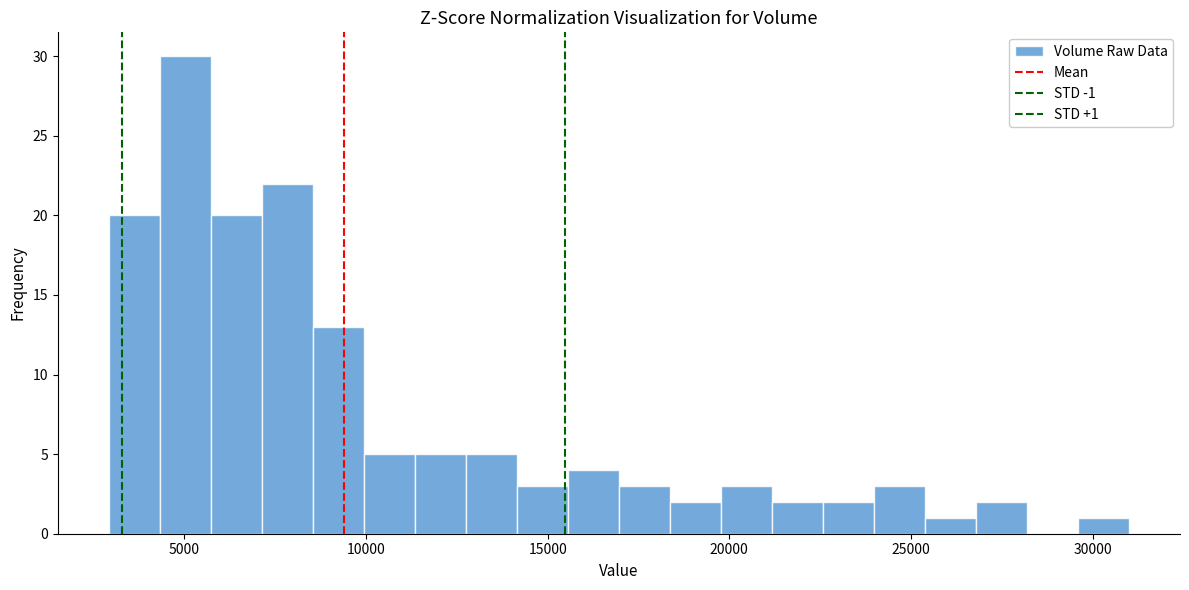

Around what value on the x-axis is the tallest bar? Give the approximate position of its centre, as read against the axis.

5000